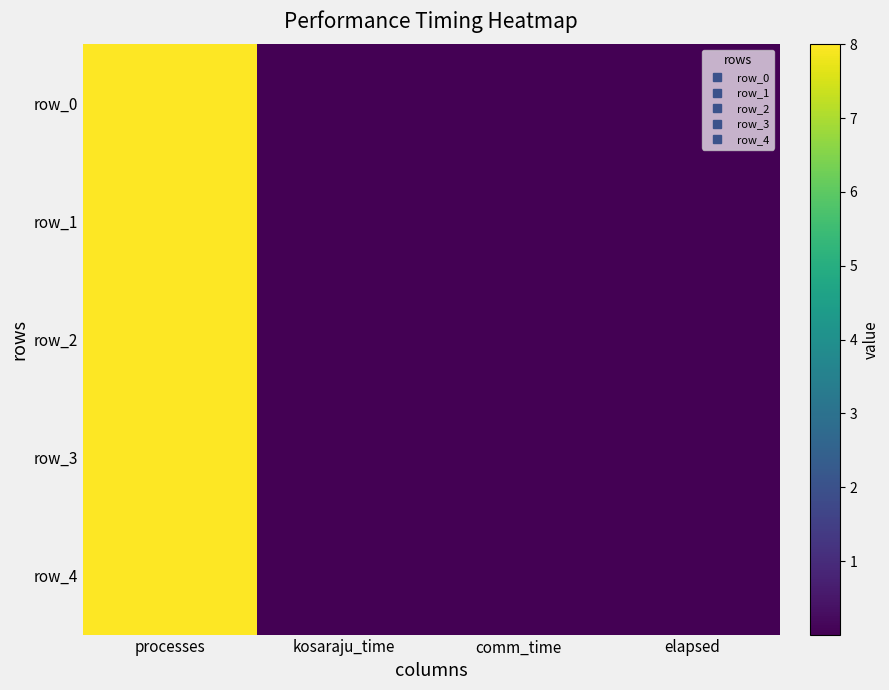

What is the sum of the row_3 values at comm_time and processes?

8.0